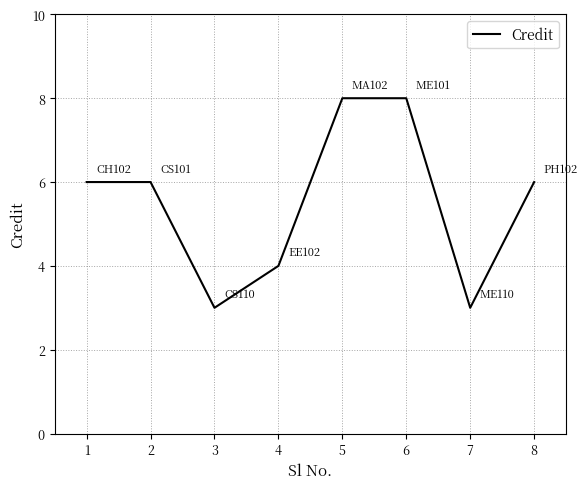

Does the chart have visible grid lines?

Yes